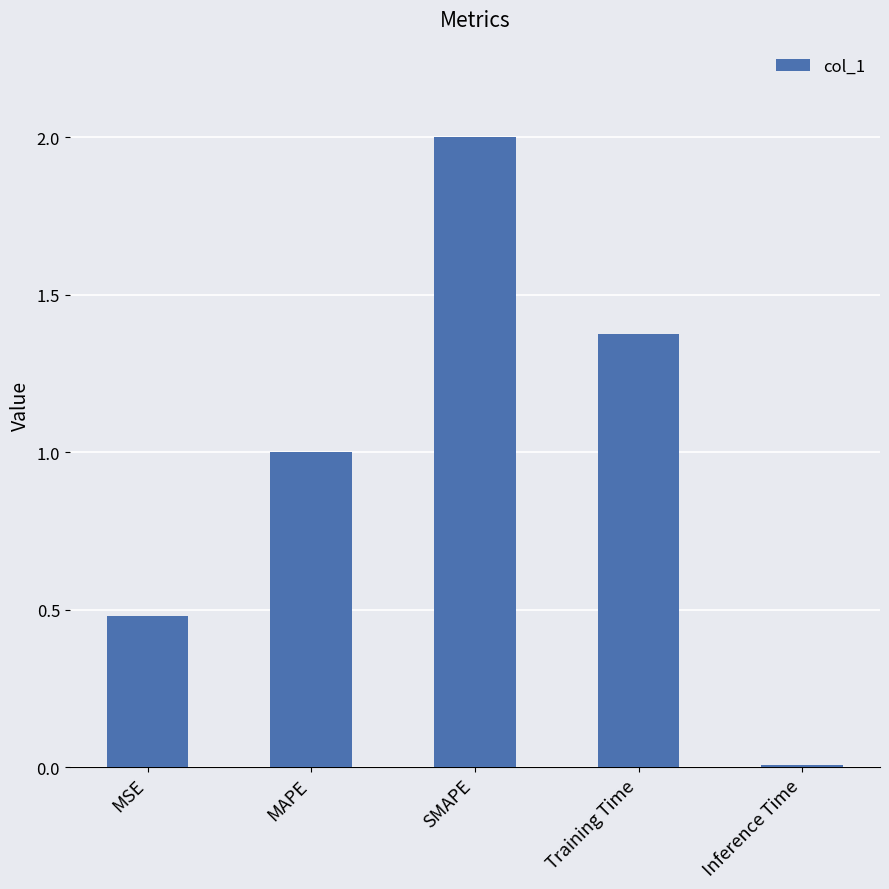

The value at Inference Time is 0.0. True or false?

True